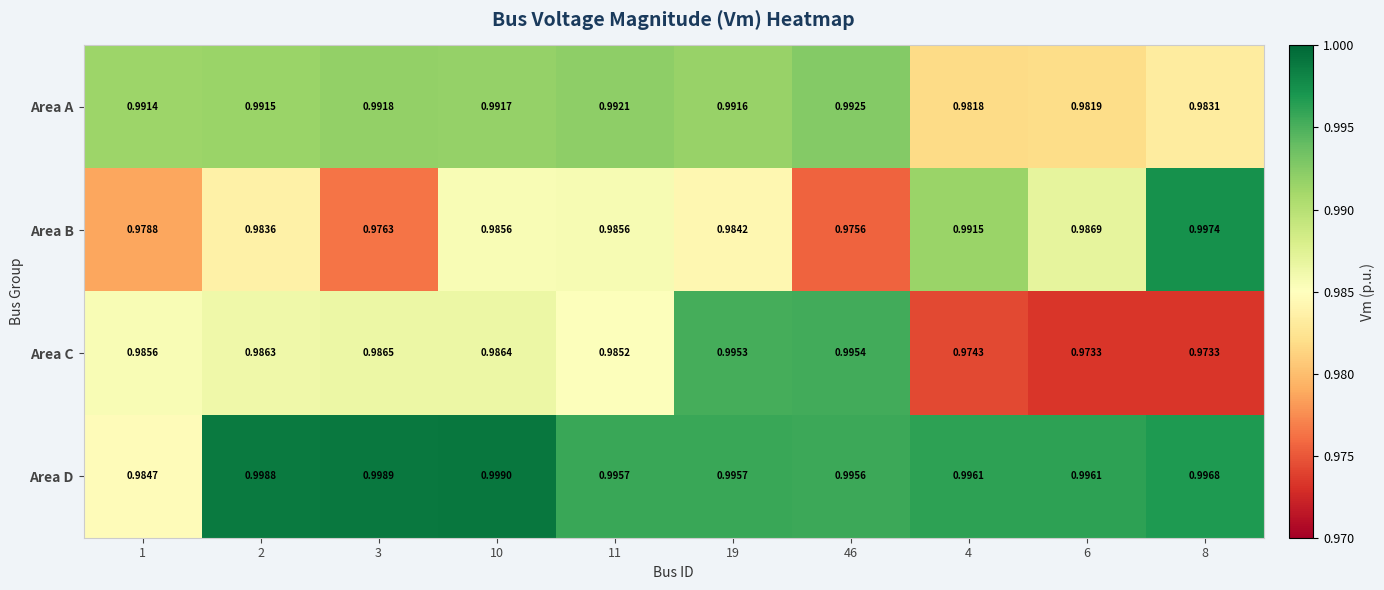

Rank the series at 4 from lowest to highest value.

Area C, Area A, Area B, Area D